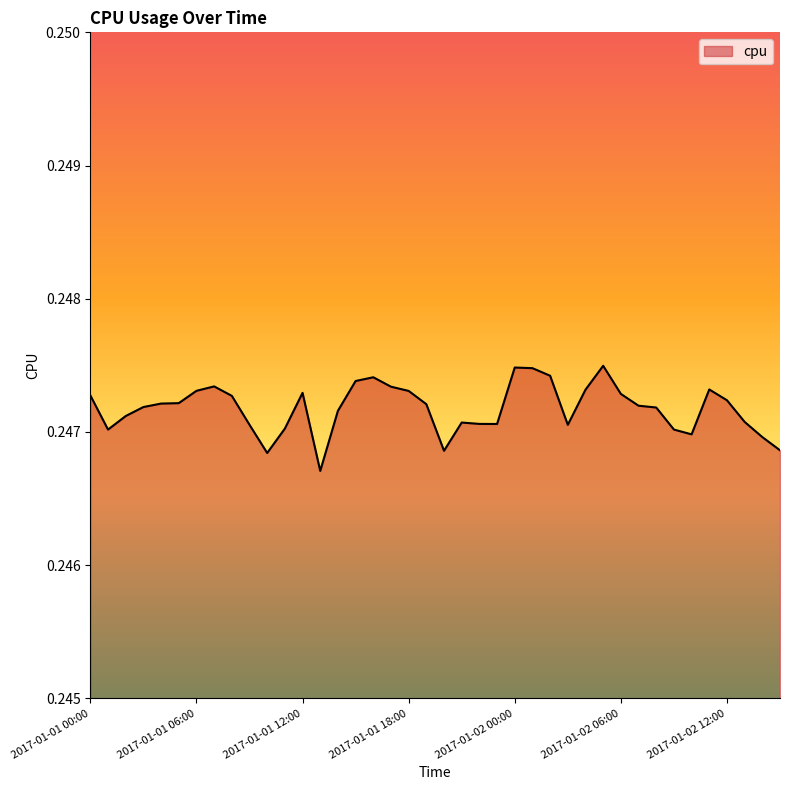

Rank the categories by value from highest to lowest.

2017-01-02 05:00, 2017-01-02 00:00, 2017-01-02 01:00, 2017-01-02 02:00, 2017-01-01 16:00, 2017-01-01 15:00, 2017-01-01 07:00, 2017-01-01 17:00, 2017-01-02 11:00, 2017-01-02 04:00, 2017-01-01 06:00, 2017-01-01 18:00, 2017-01-01 12:00, 2017-01-02 06:00, 2017-01-01 00:00, 2017-01-01 08:00, 2017-01-02 12:00, 2017-01-01 05:00, 2017-01-01 04:00, 2017-01-01 19:00, 2017-01-02 07:00, 2017-01-01 03:00, 2017-01-02 08:00, 2017-01-01 14:00, 2017-01-01 02:00, 2017-01-02 13:00, 2017-01-01 21:00, 2017-01-01 22:00, 2017-01-01 23:00, 2017-01-01 09:00, 2017-01-02 03:00, 2017-01-01 11:00, 2017-01-02 09:00, 2017-01-01 01:00, 2017-01-02 10:00, 2017-01-02 14:00, 2017-01-02 15:00, 2017-01-01 20:00, 2017-01-01 10:00, 2017-01-01 13:00